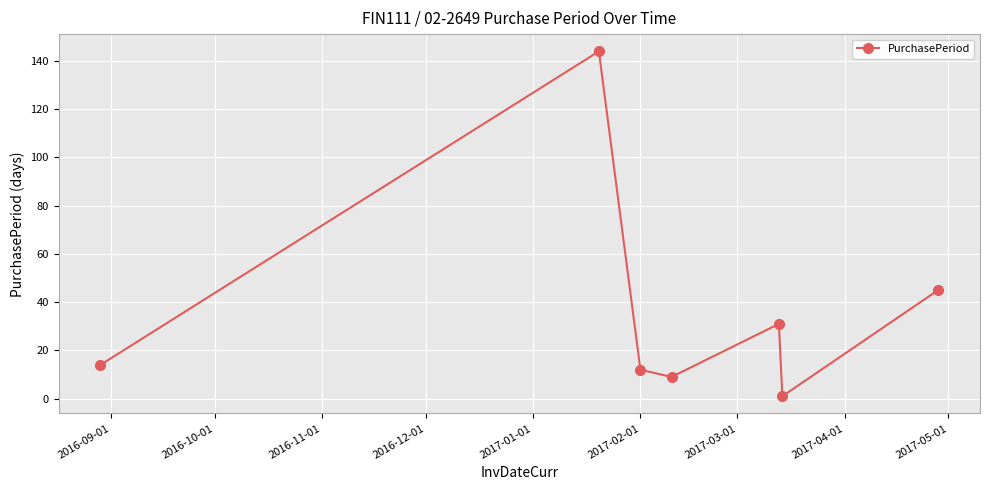

What is the smallest value displayed?

1